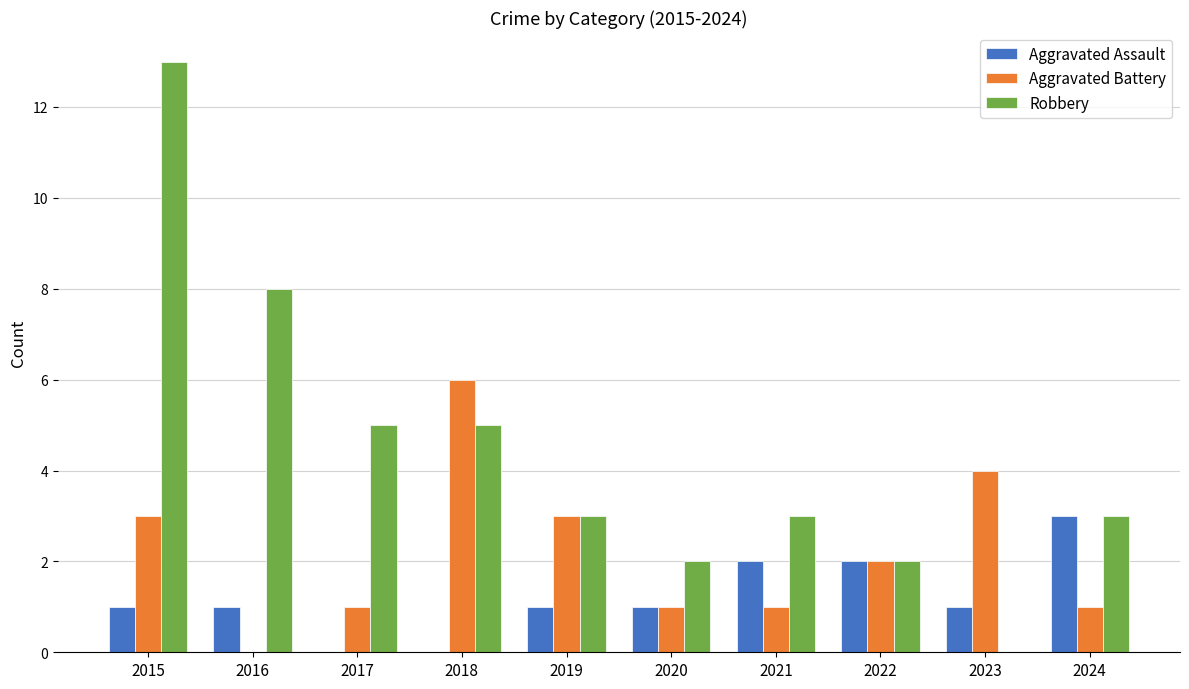

What is the maximum value shown in the chart?

13